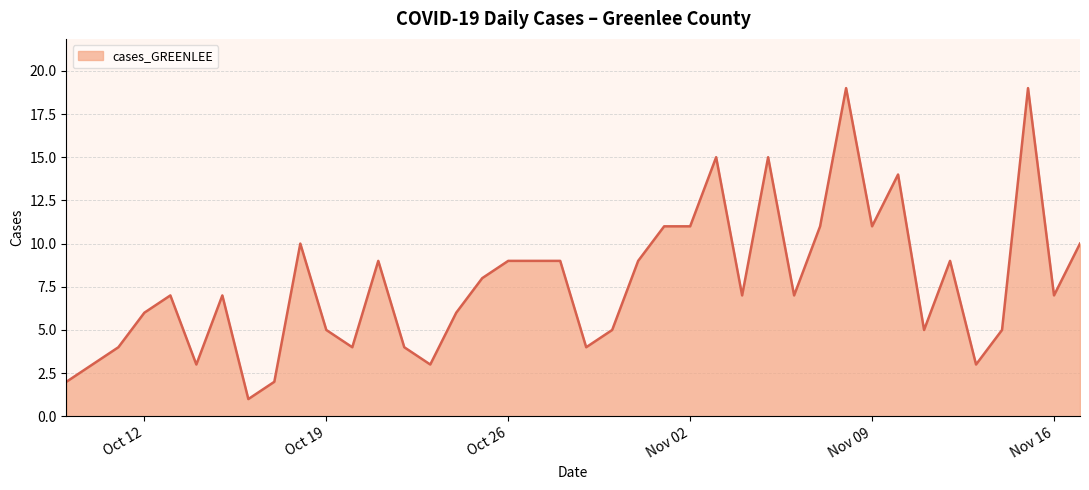

What is the greatest value displayed?

19